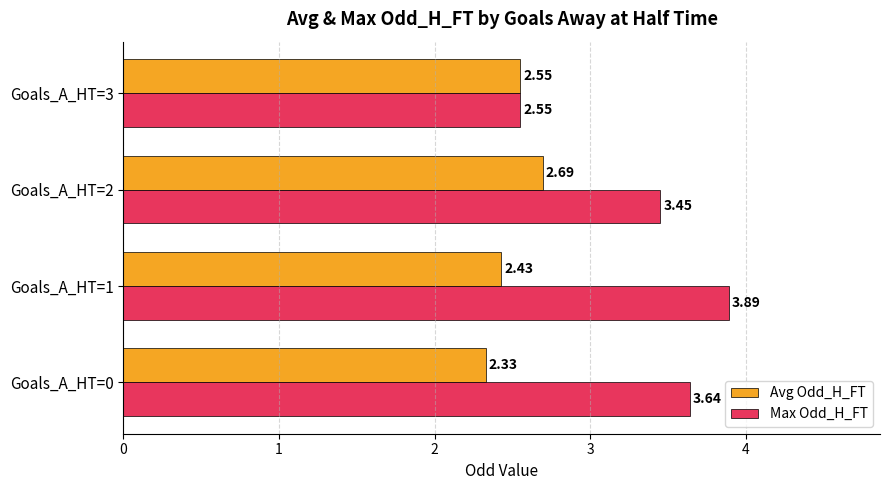

Rank the series by their maximum value, from lowest to highest.

Avg Odd_H_FT, Max Odd_H_FT